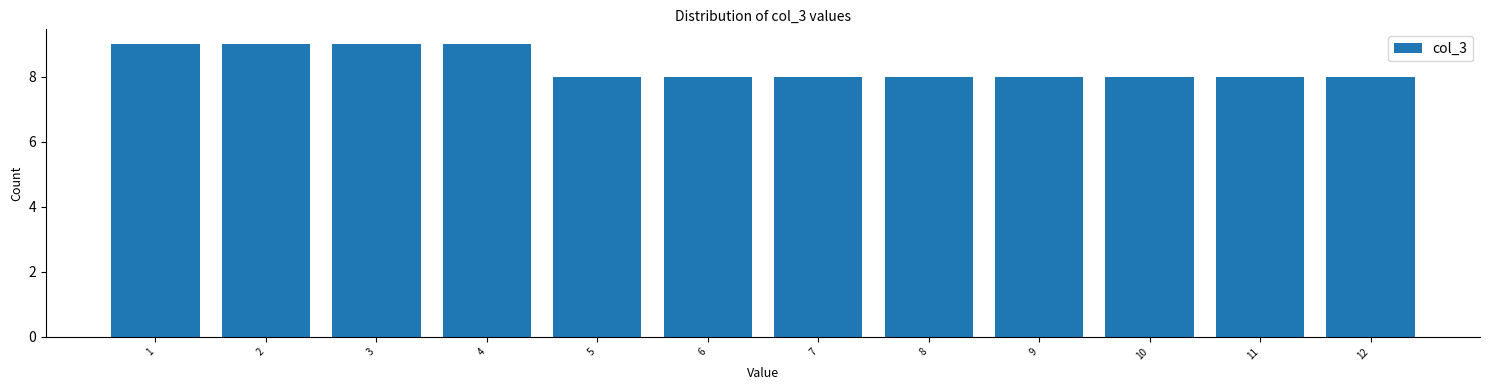

Reading right to left, what are all the values shown in this chart?

8	8	8	8	8	8	8	8	9	9	9	9